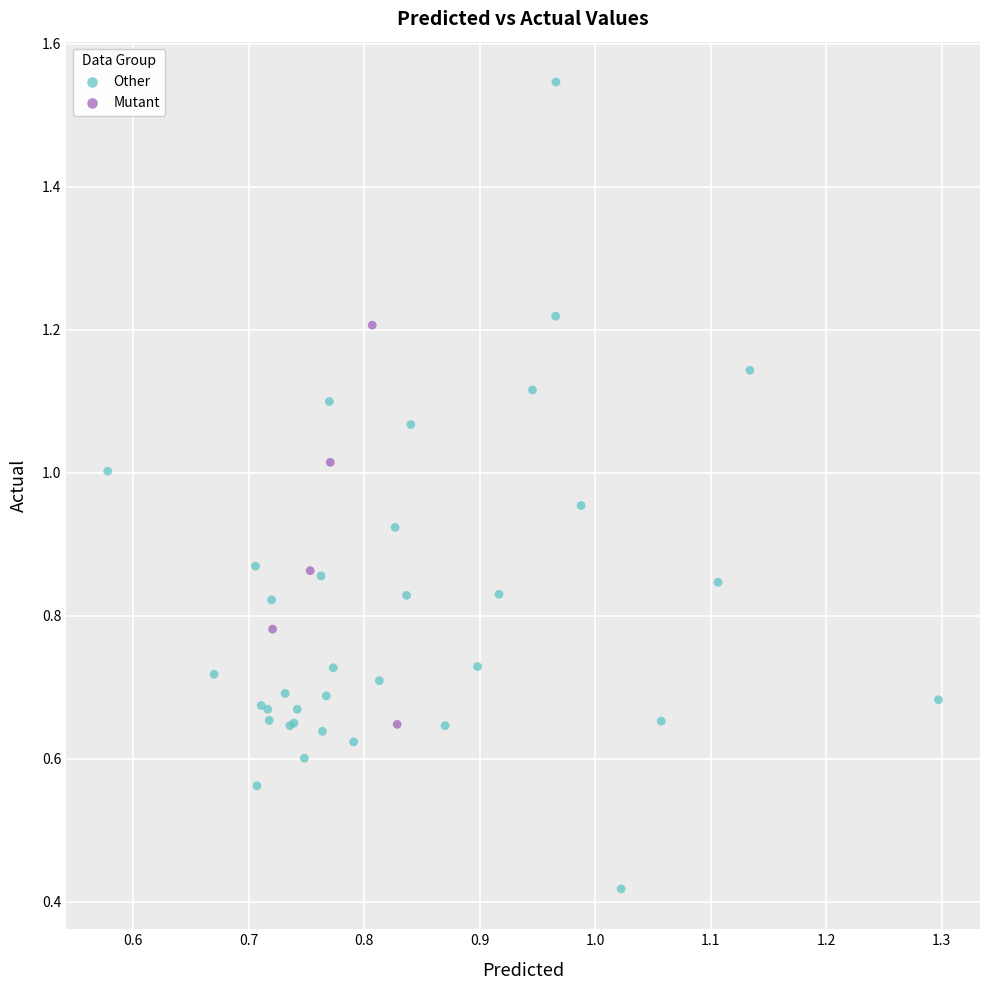

Which series has the largest Y range (max minus min)?

Other